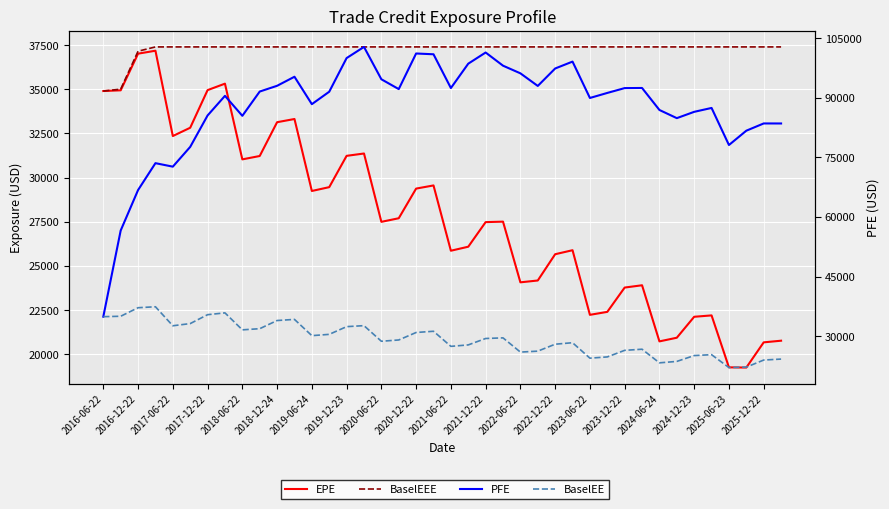

How many values in the PFE series are below 91540?

20